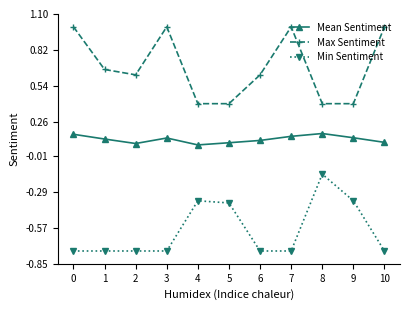

What is the greatest value displayed?

1.0